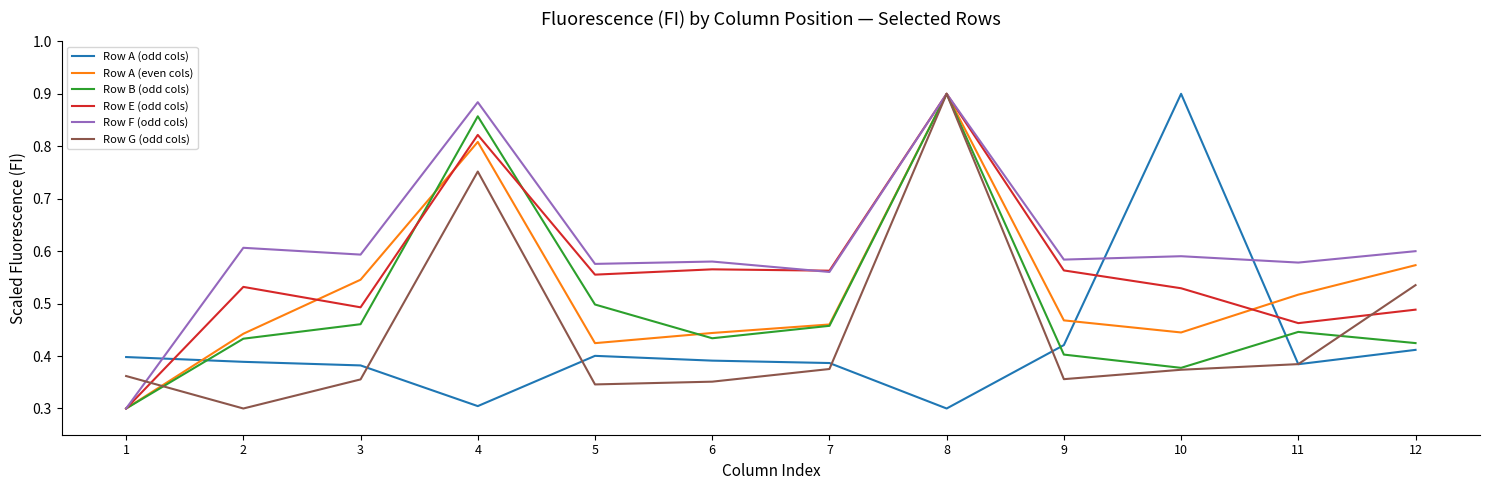

Between 4 and 9, which series saw the biggest shift?

Row B (odd cols)